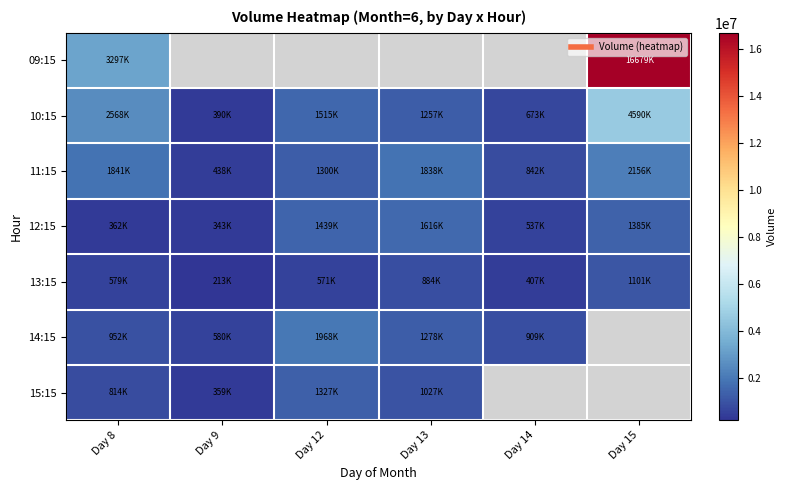

Which category has the highest value across all series?

Day 15